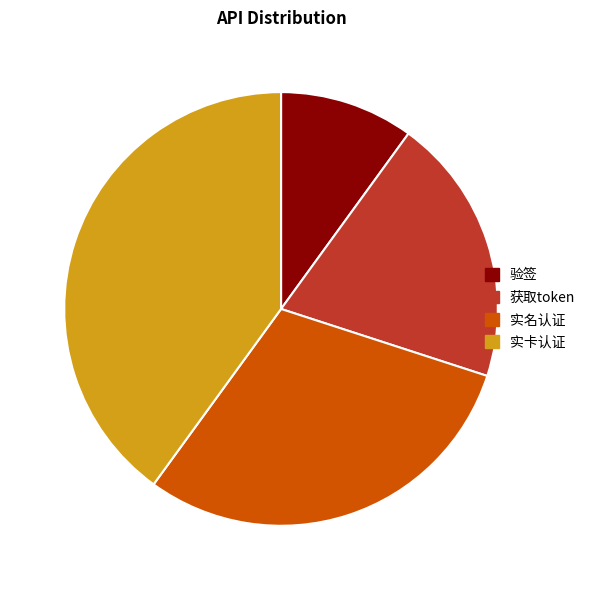

Approximately how many times larger is the value at 获取token compared to 验签?

2.0